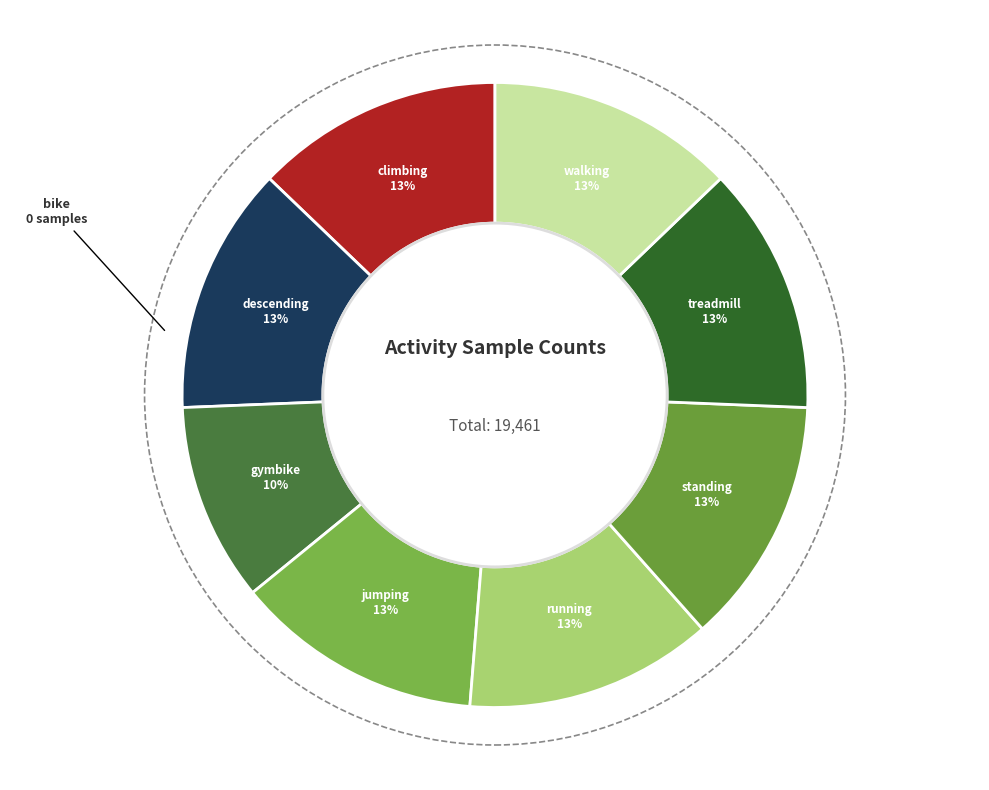

Count the number of slices in the pie.

8